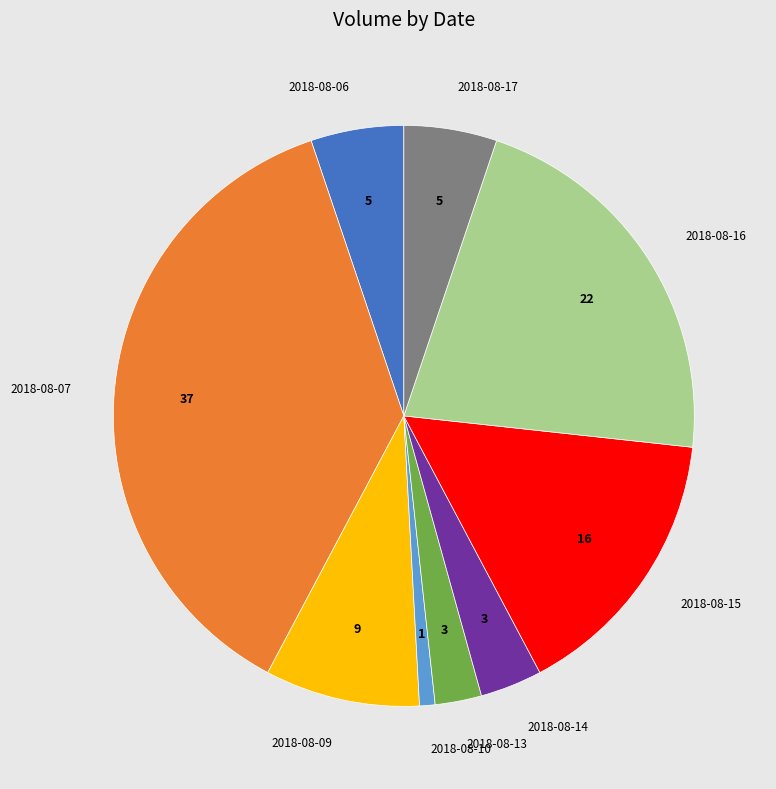

Which slice is the smallest?

2018-08-10